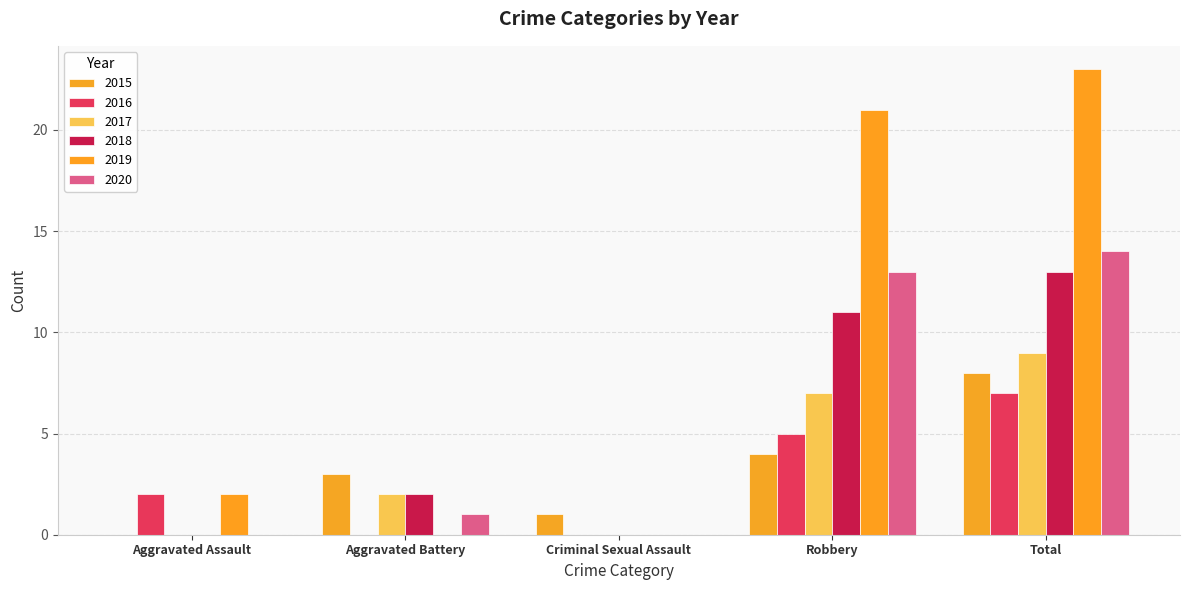

What position from the right is Total?

1